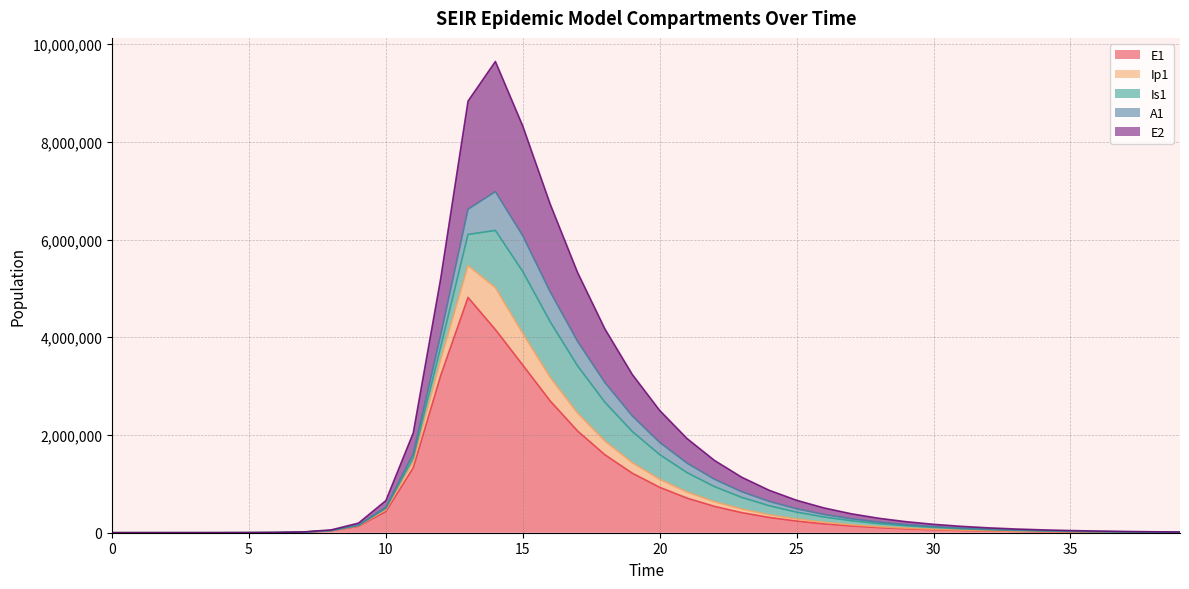

How many lines are shown in the chart?

5